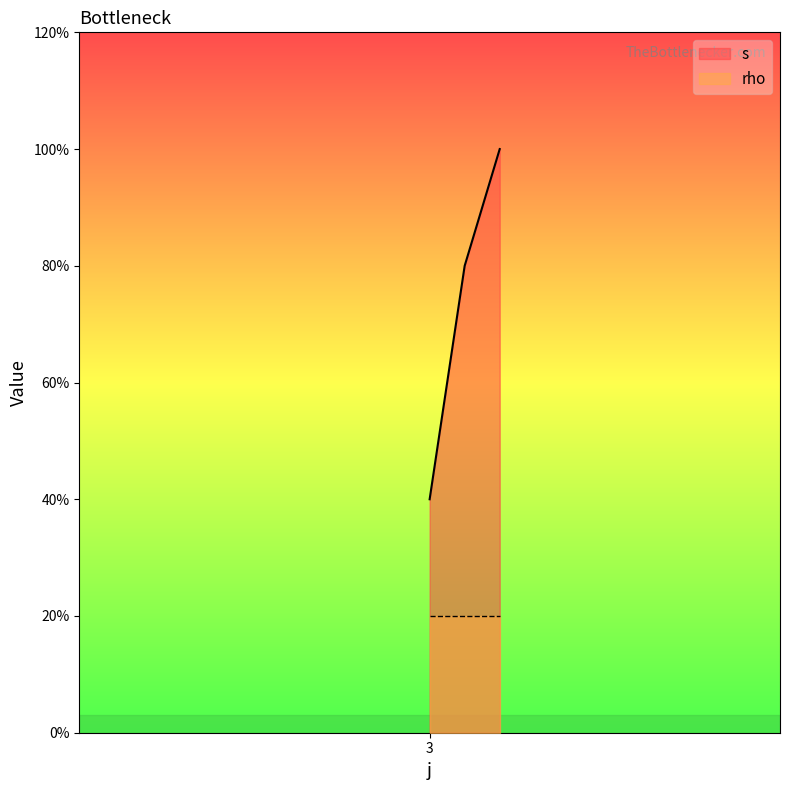

Does the chart display data point markers on the line(s)?

No